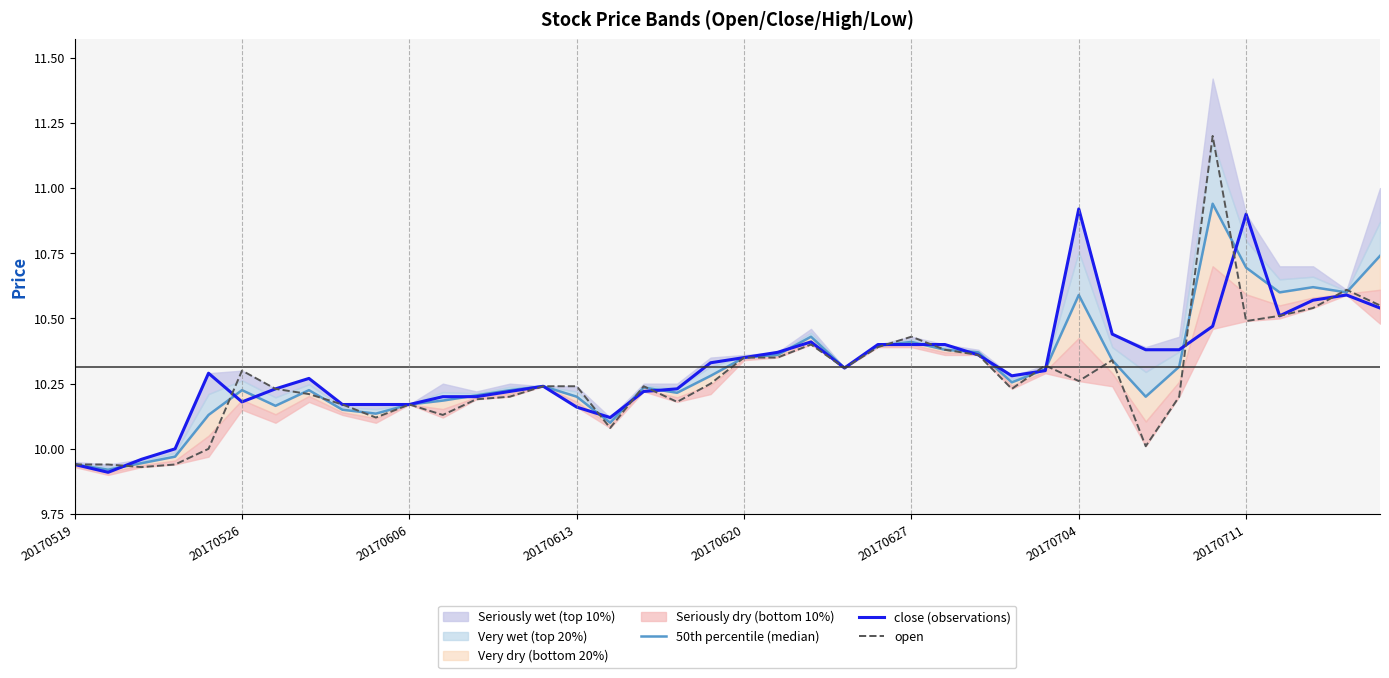

Reading left to right, extract all data points from this chart.

50th percentile (median): 9.9	9.9	9.9	10.0	10.1	10.2	10.2	10.2	10.2	10.1	10.2	10.2	10.2	10.2	10.2	10.2	10.1	10.2	10.2	10.3	10.3	10.4	10.4	10.3	10.4	10.4	10.4	10.4	10.3	10.3	10.6	10.3	10.2	10.3	10.9	10.7	10.6	10.6	10.6	10.7
close (observations): 9.9	9.9	10.0	10.0	10.3	10.2	10.2	10.3	10.2	10.2	10.2	10.2	10.2	10.2	10.2	10.2	10.1	10.2	10.2	10.3	10.3	10.4	10.4	10.3	10.4	10.4	10.4	10.4	10.3	10.3	10.9	10.4	10.4	10.4	10.5	10.9	10.5	10.6	10.6	10.5
open: 9.9	9.9	9.9	9.9	10.0	10.3	10.2	10.2	10.2	10.1	10.2	10.1	10.2	10.2	10.2	10.2	10.1	10.2	10.2	10.2	10.3	10.3	10.4	10.3	10.4	10.4	10.4	10.4	10.2	10.3	10.3	10.3	10.0	10.2	11.2	10.5	10.5	10.5	10.6	10.6